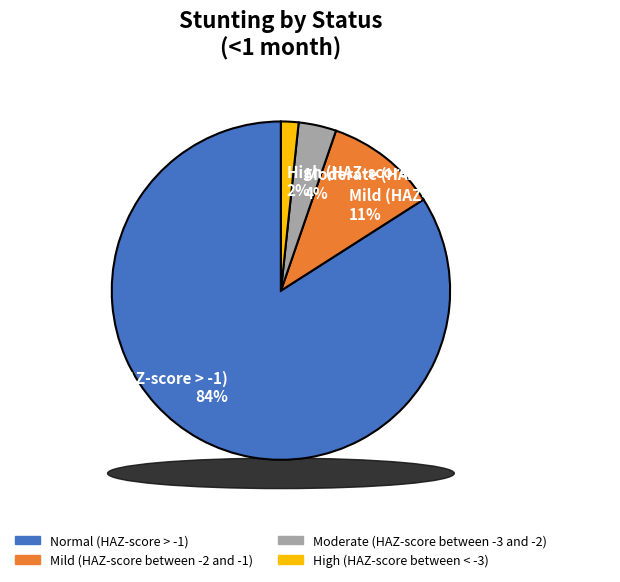

To the nearest percent, what is the difference between the largest and smallest slice percentages?

82%